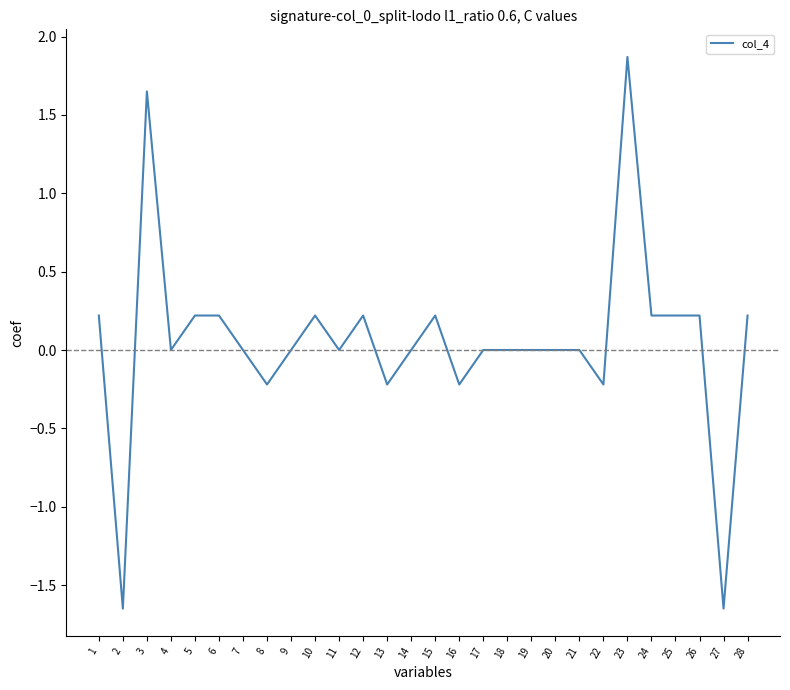

What is the average value?

0.1